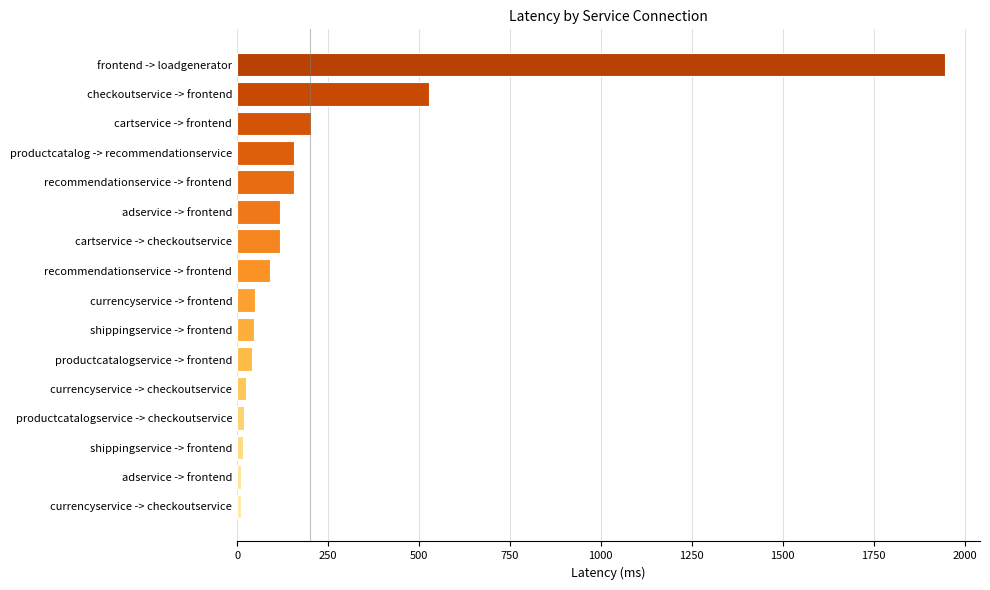

Count the number of values greater than 89.

8